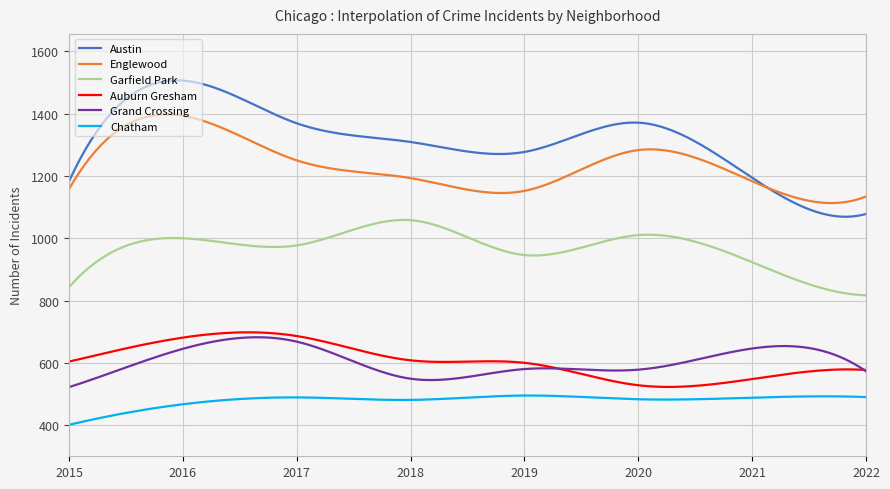

Which series has the largest range (max minus min)?

Austin